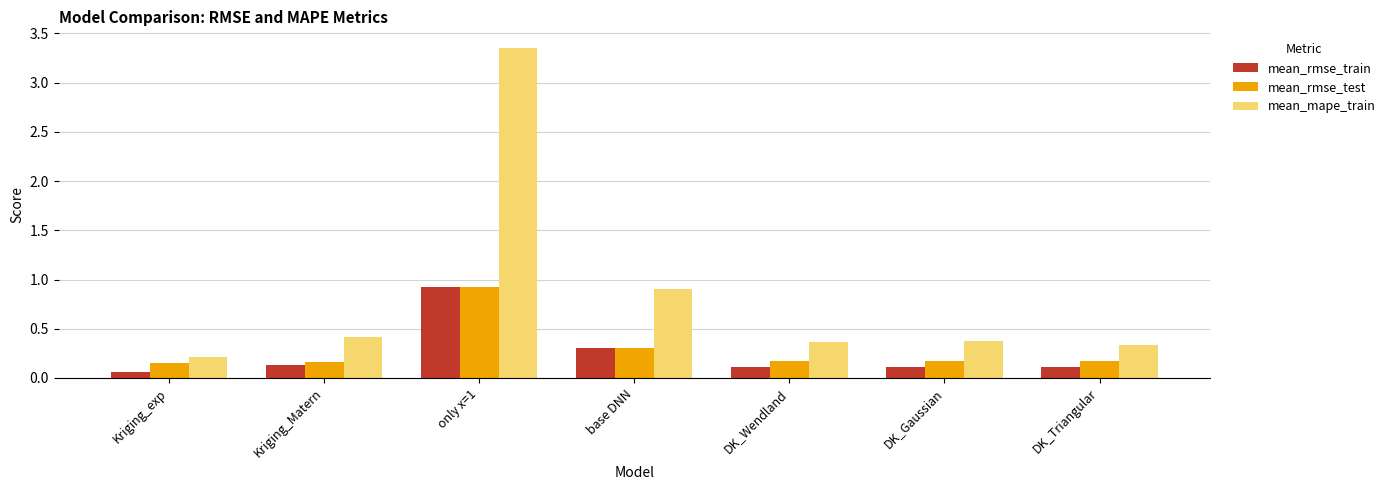

At which label does mean_rmse_test reach its peak?

only x=1